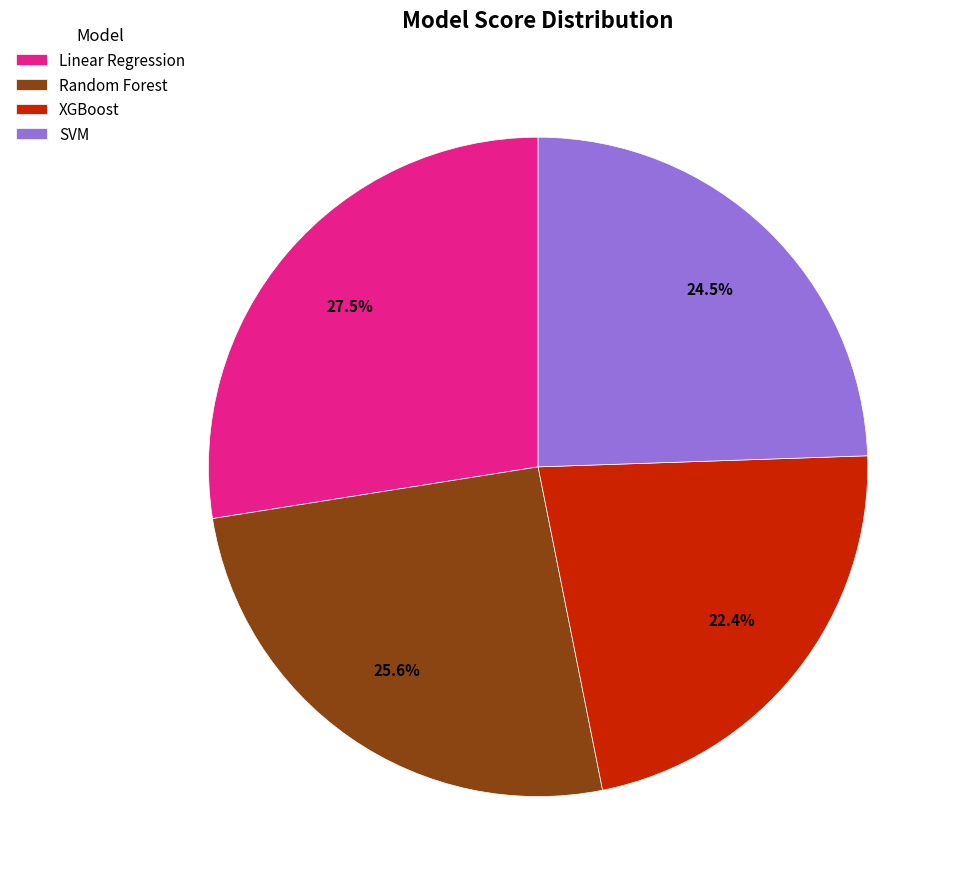

How many slices are in this pie chart?

4